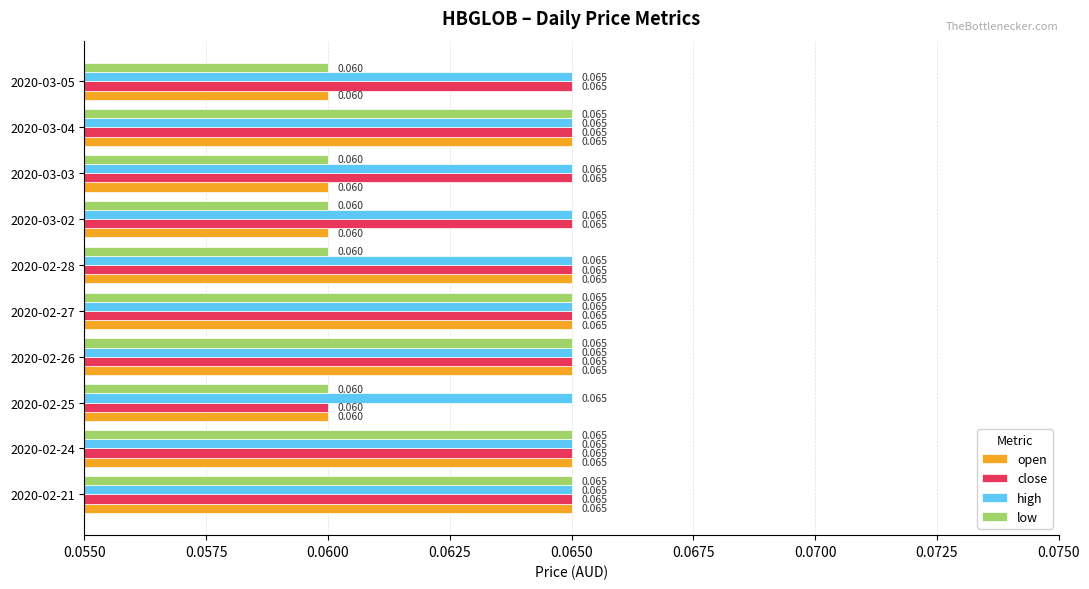

Between 2020-02-28 and 2020-03-04, which series saw the biggest shift?

low